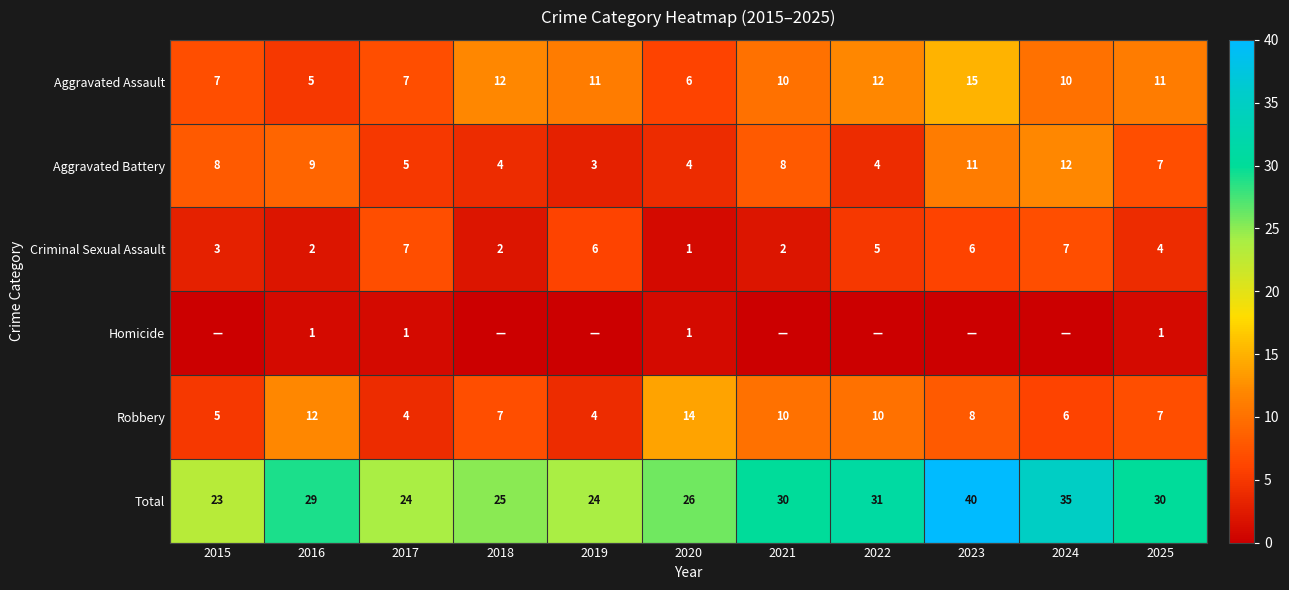

Count the number of categories in the chart.

11